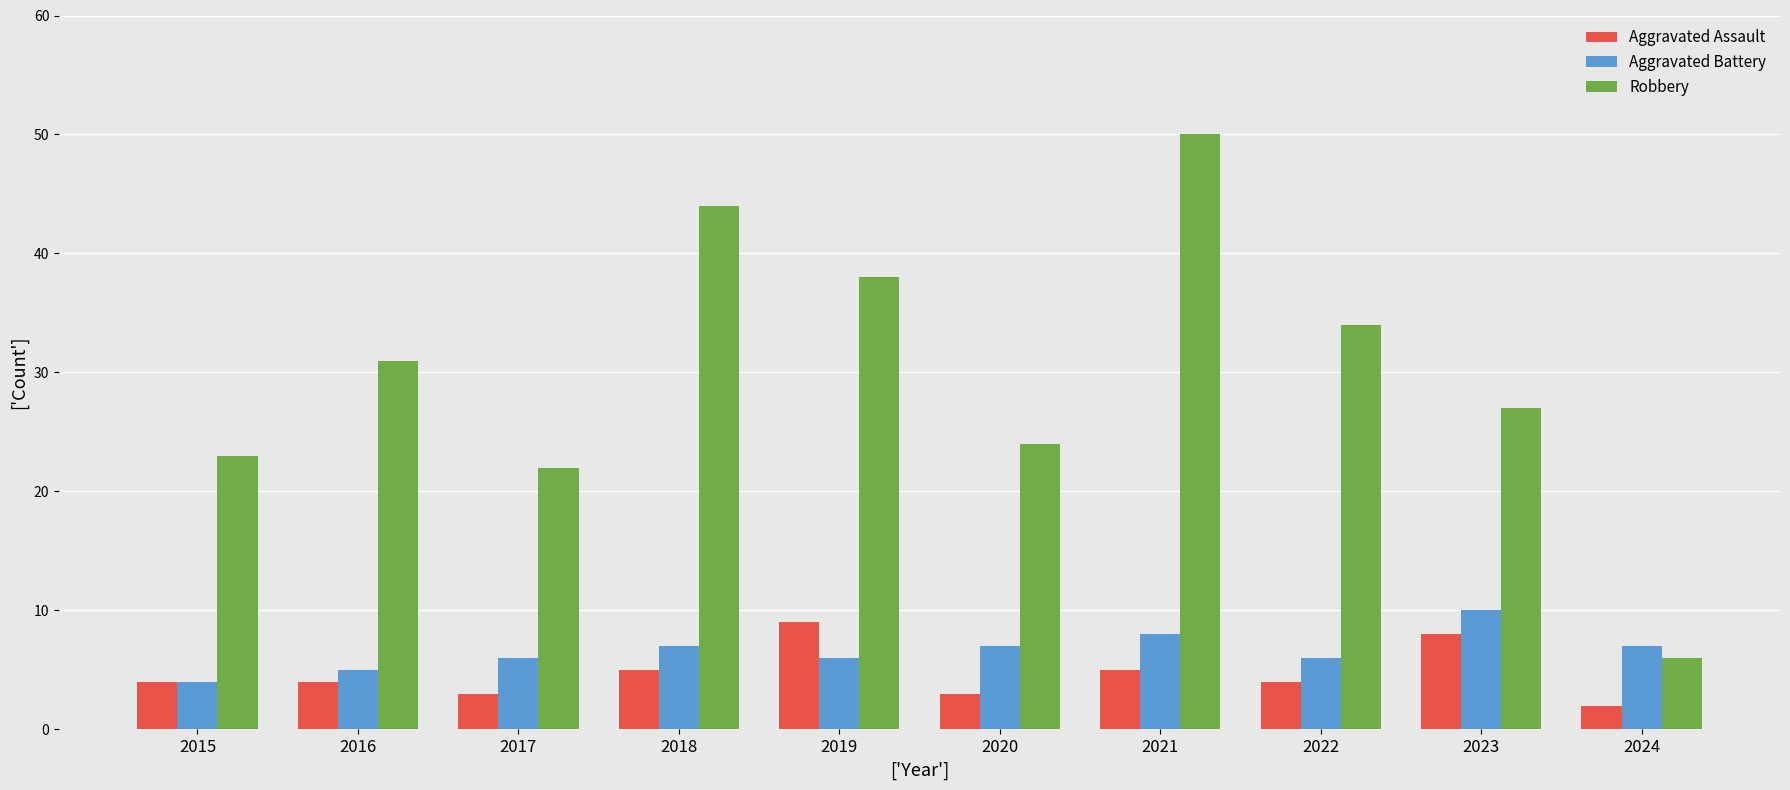

Reading left to right, what are all the values shown in this chart?

Aggravated Assault: 4	4	3	5	9	3	5	4	8	2
Aggravated Battery: 4	5	6	7	6	7	8	6	10	7
Robbery: 23	31	22	44	38	24	50	34	27	6